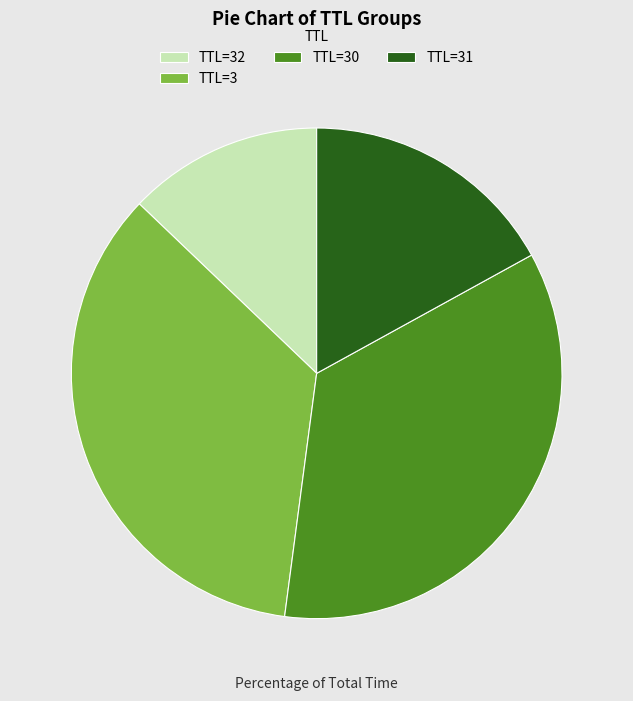

Is it true that TTL=31 is 17% of the pie?

True